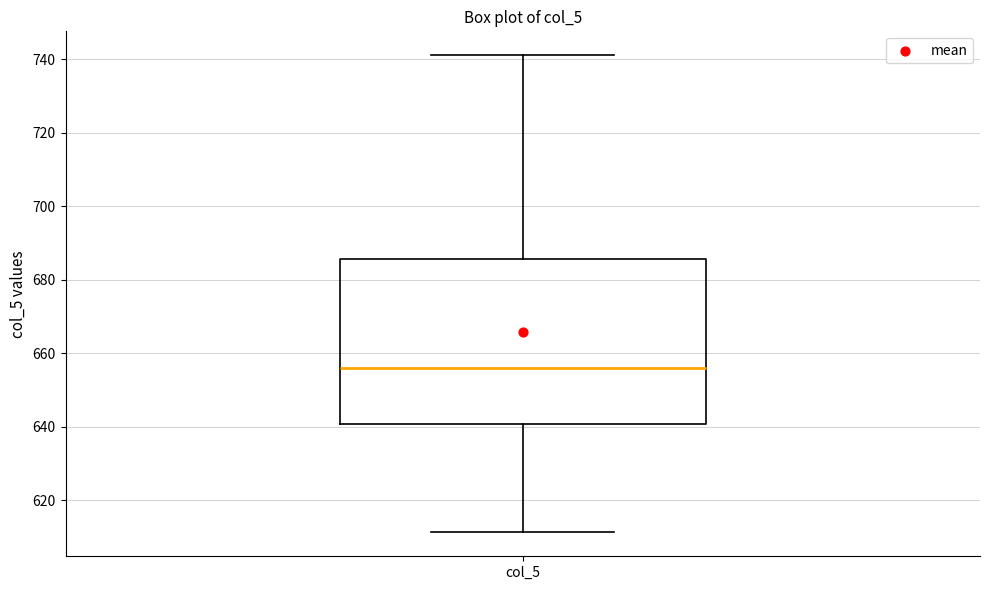

Where does the lower whisker of the box for col_5 end on the y-axis? The values are not printed on the chart, so give them approximately, as read against the axis.

612